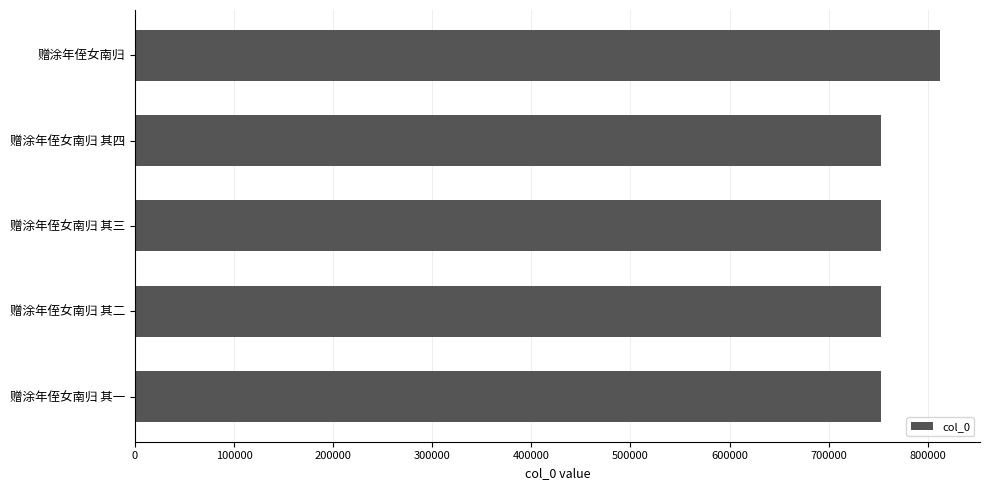

What is the label of the 5th bar from the top?

赠涂年侄女南归 其一